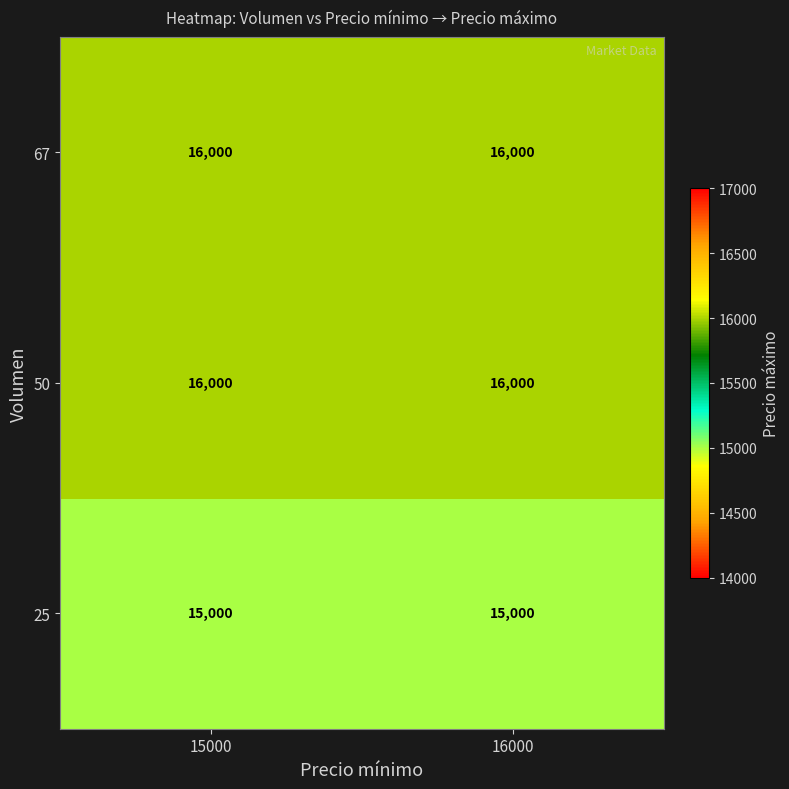

Count the number of data series in this chart.

3